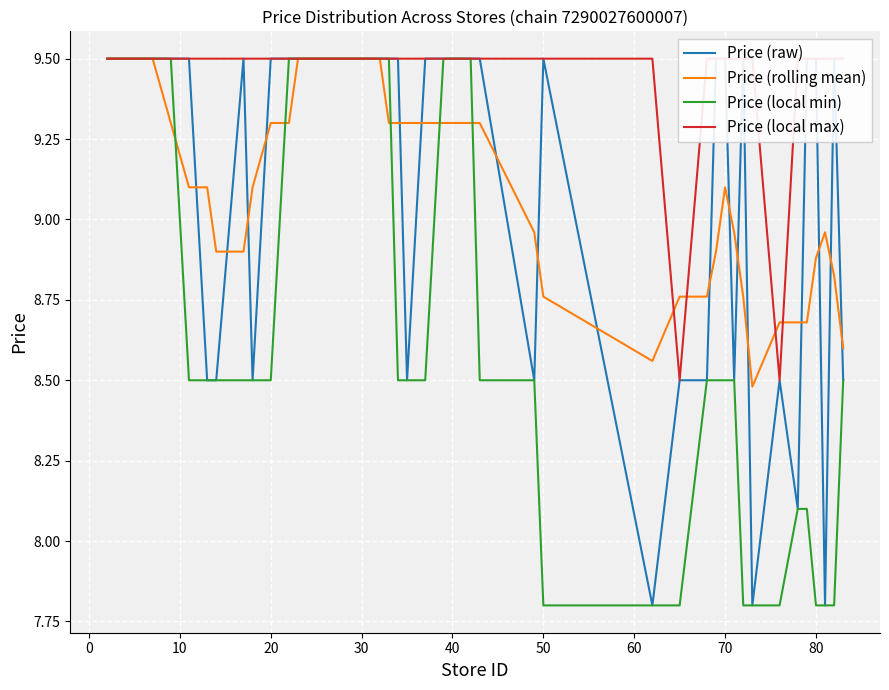

What is the sum of all Price (local min) values?

345.9